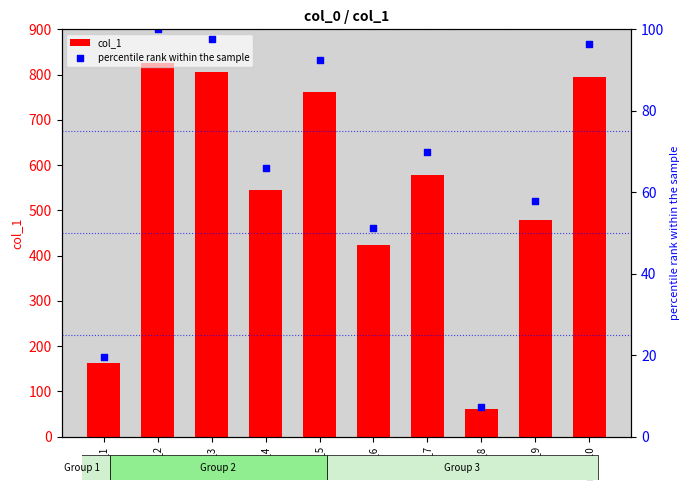

Which series contains the highest Y value?

col_1